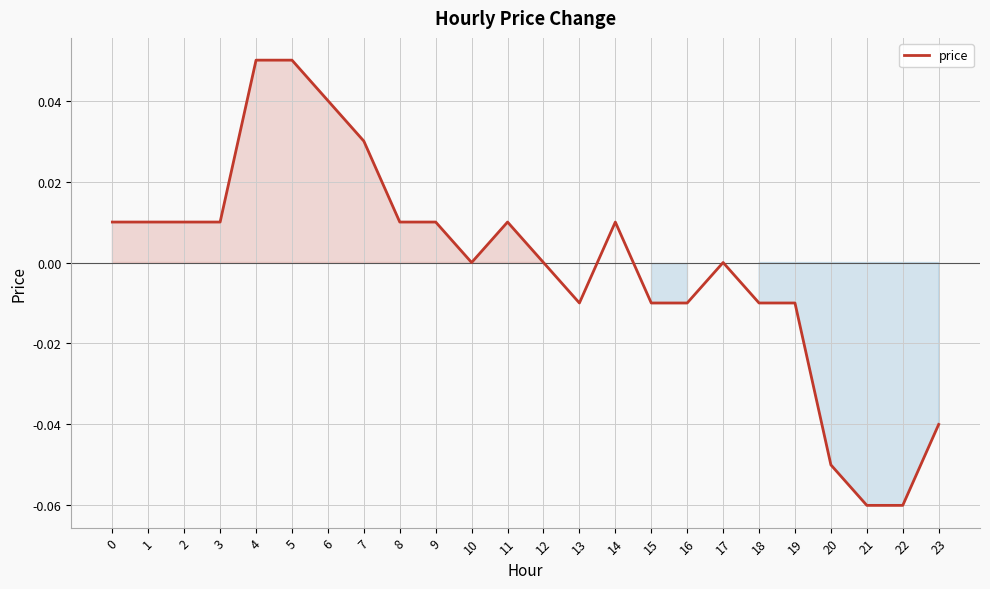

True or false: the data shows -0.0 at 19.

True